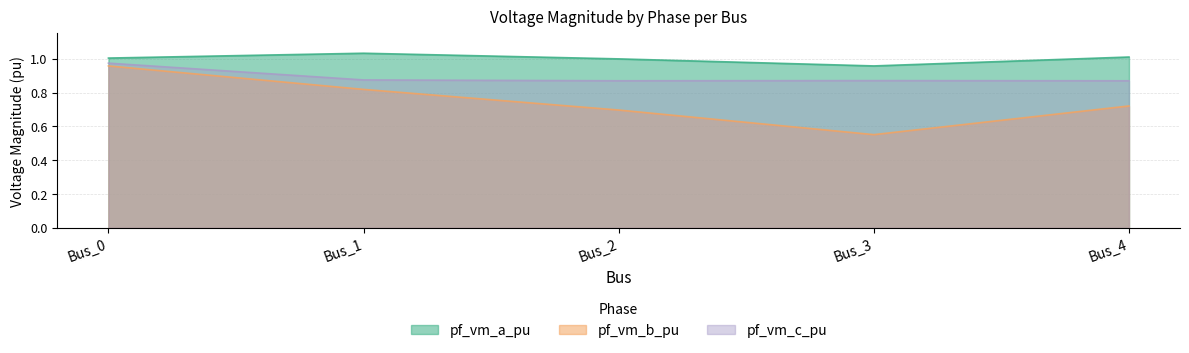

At which category does pf_vm_a_pu reach its first local peak?

Bus_1